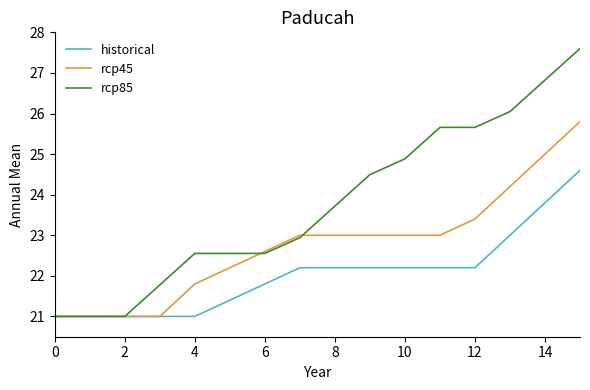

Reading left to right, list all the values displayed in this chart.

historical: 21.0	21.0	21.0	21.0	21.0	21.4	21.8	22.2	22.2	22.2	22.2	22.2	22.2	23.0	23.8	24.6
rcp45: 21.0	21.0	21.0	21.0	21.8	22.2	22.6	23.0	23.0	23.0	23.0	23.0	23.4	24.2	25.0	25.8
rcp85: 21.0	21.0	21.0	21.8	22.6	22.6	22.6	22.9	23.7	24.5	24.9	25.7	25.7	26.0	26.8	27.6